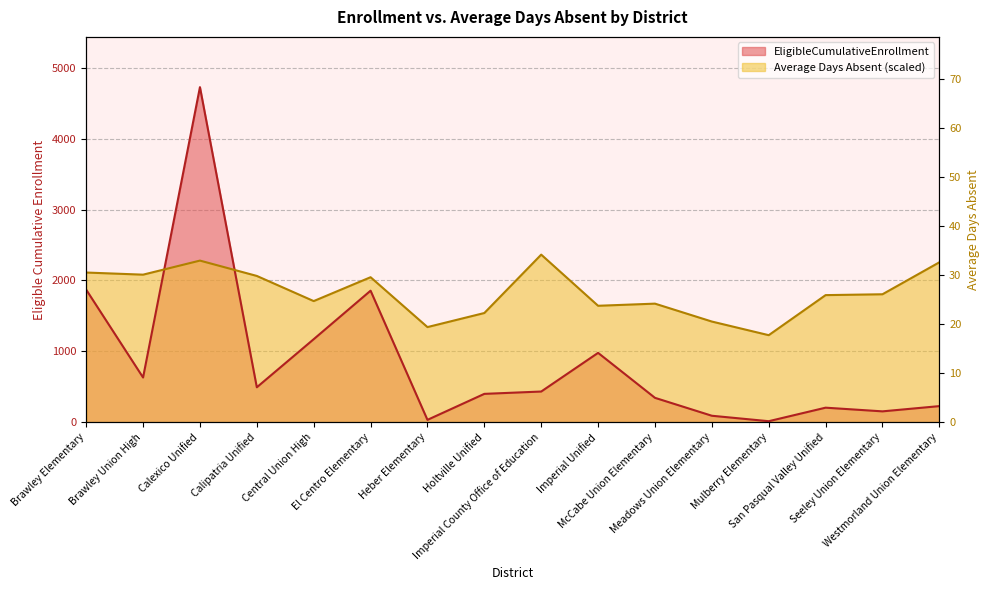

Which label corresponds to the largest value in the chart?

Calexico Unified